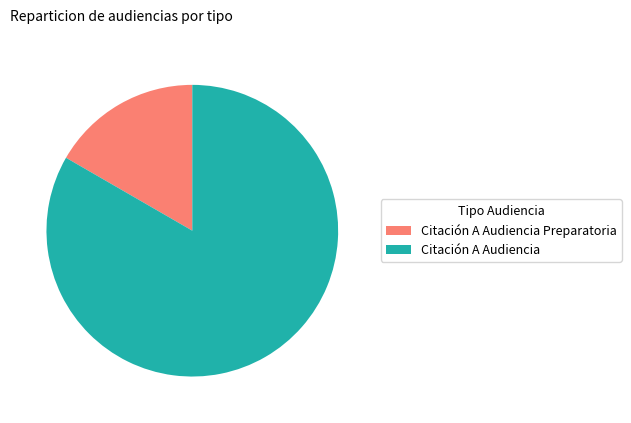

Which has a higher value, Citación A Audiencia or Citación A Audiencia Preparatoria?

Citación A Audiencia